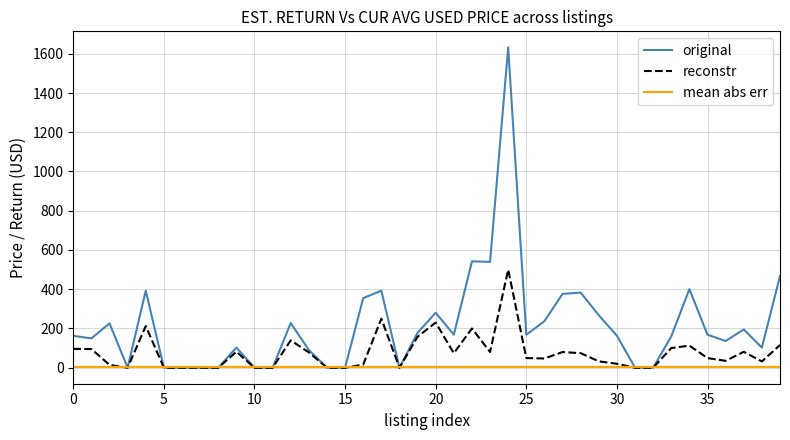

At how many categories does at least one series exceed 1563?

1